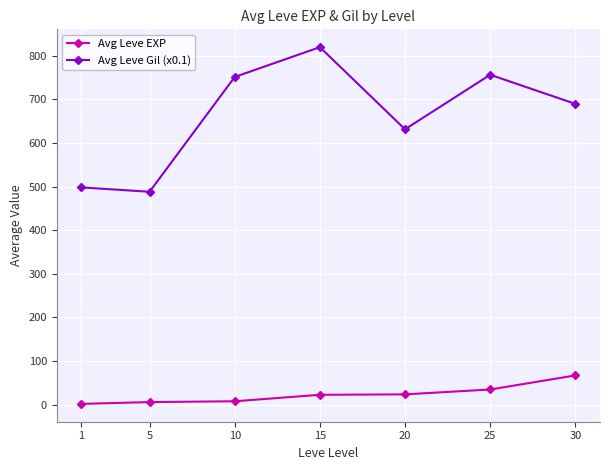

At which category is the sum across all series the highest?

15